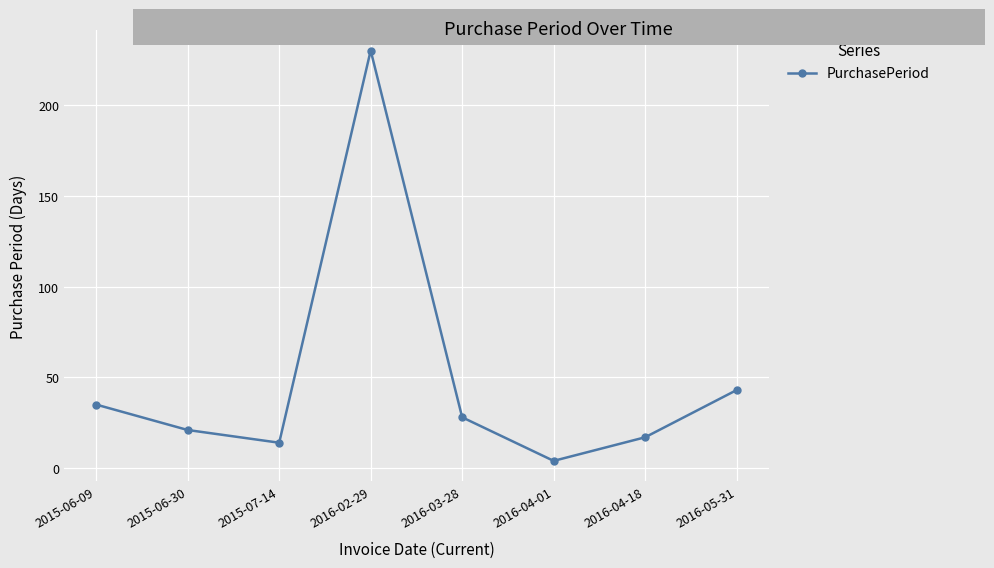

What is the change in value from 2015-07-14 to 2016-04-18?

+3